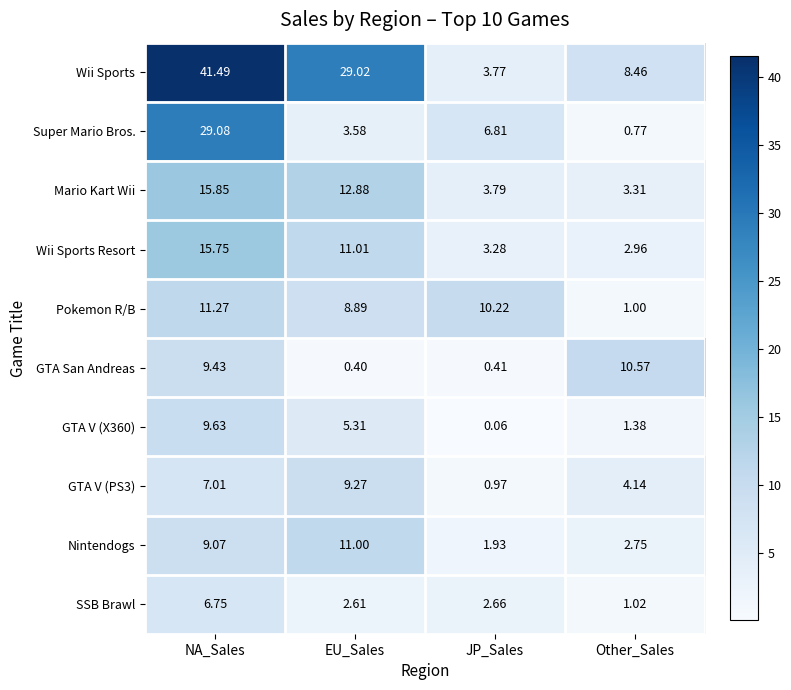

Where does the Pokemon R/B series first go above 10?

NA_Sales